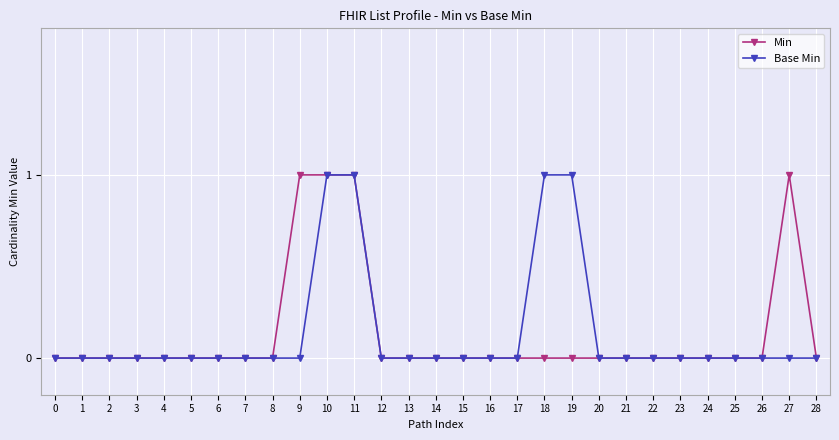

What is the maximum value shown in the chart?

1